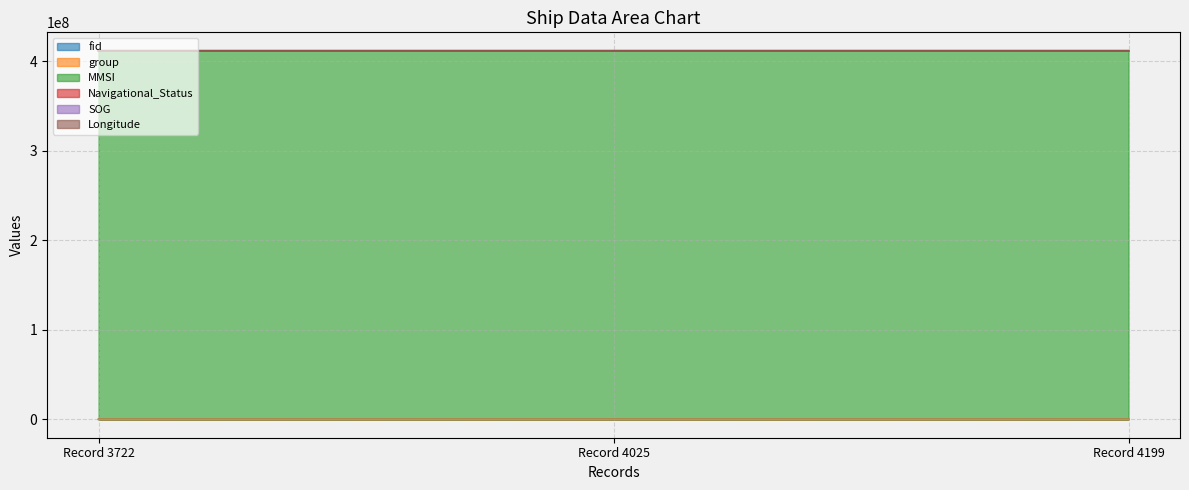

The value of SOG at Record 4025 is 2.4. True or false?

True